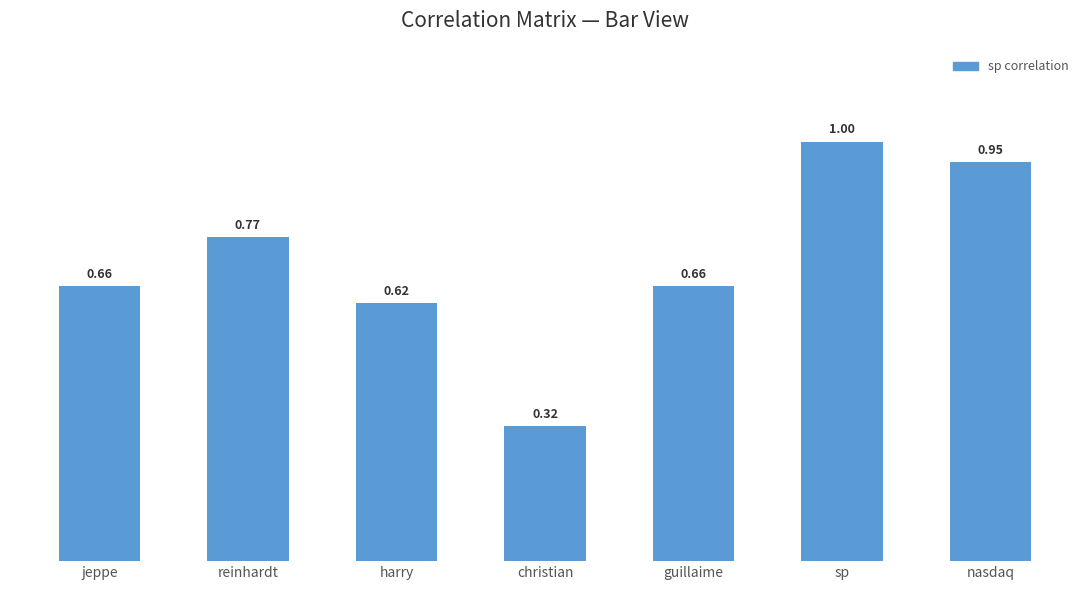

At which category does the chart reach its minimum across all series?

christian